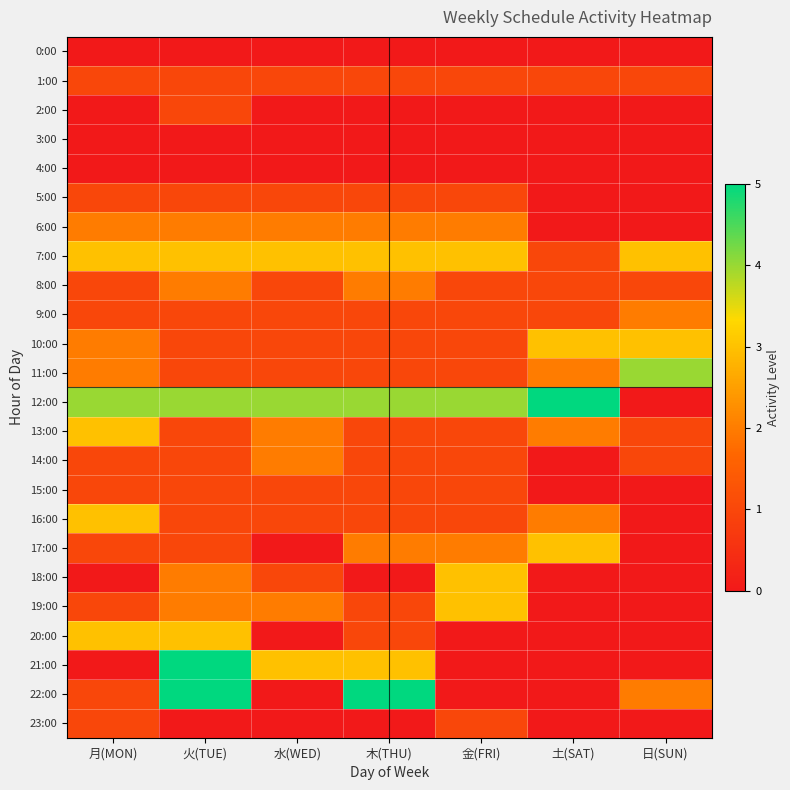

Which series has the largest total across all categories?

12:00